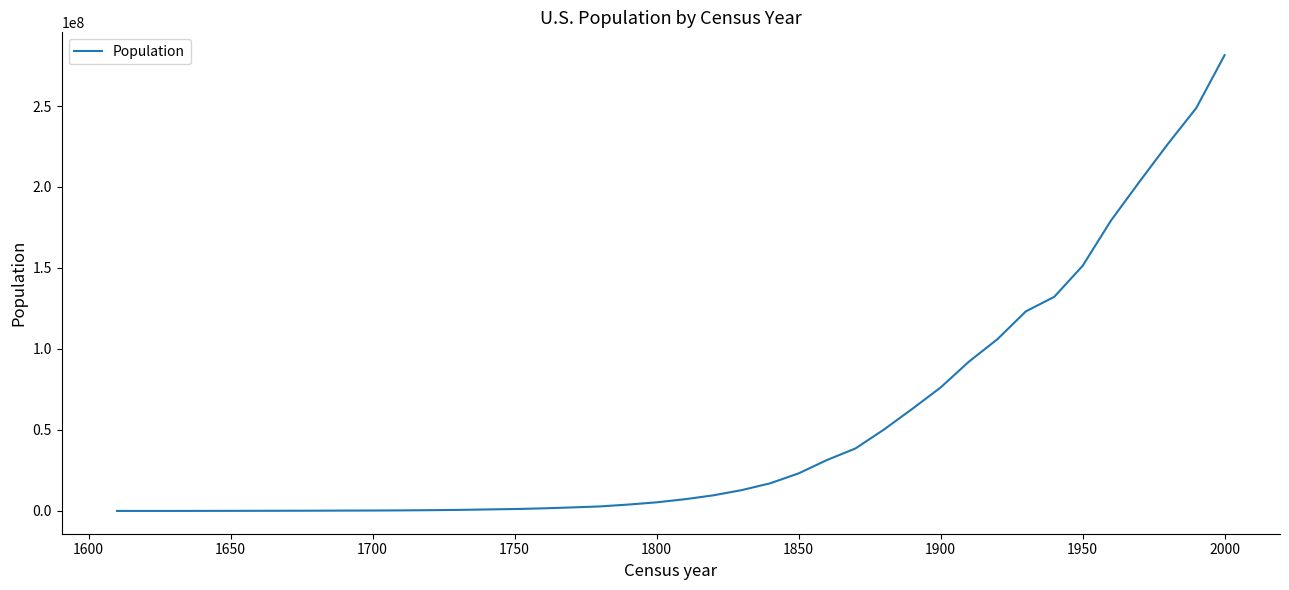

What is the difference between the maximum and minimum values?

281421556